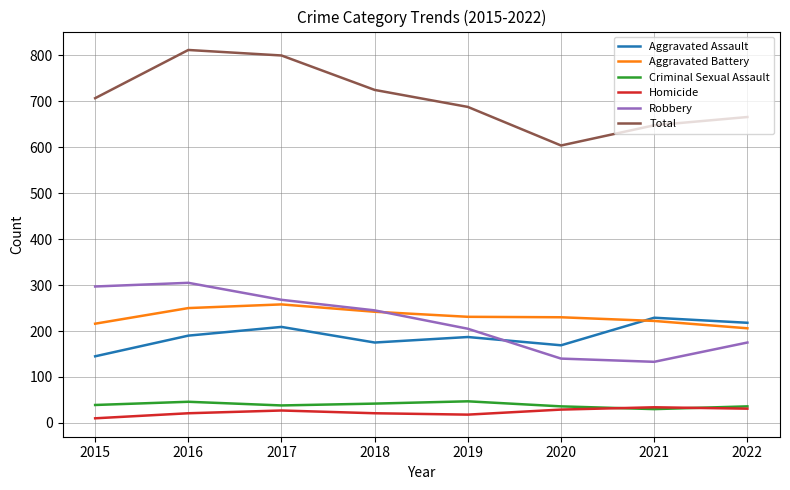

The Criminal Sexual Assault series shows 47 at 2019. True or false?

True